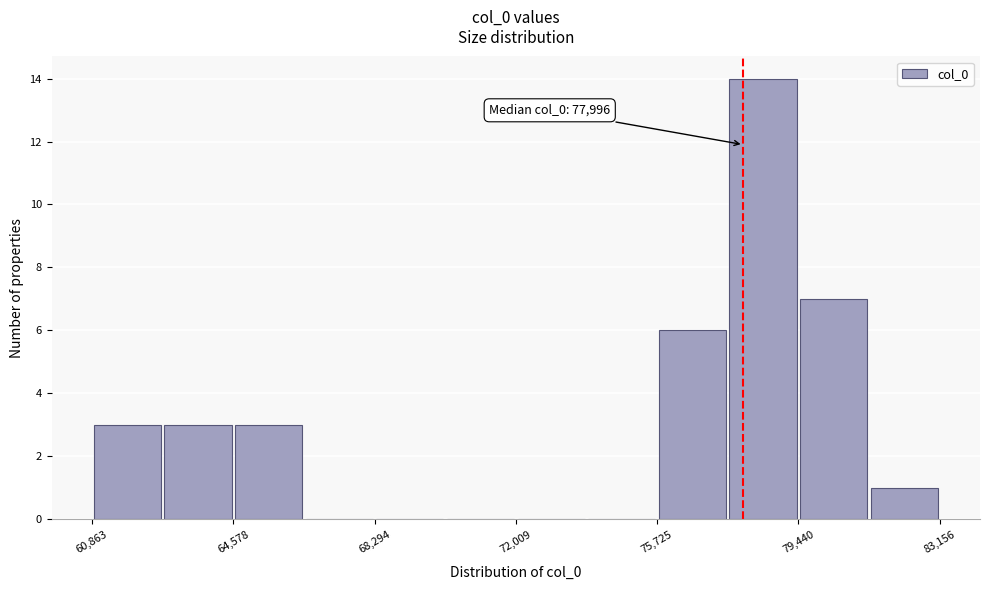

Around what value on the x-axis is the tallest bar? Give the approximate position of its centre, as read against the axis.

78500